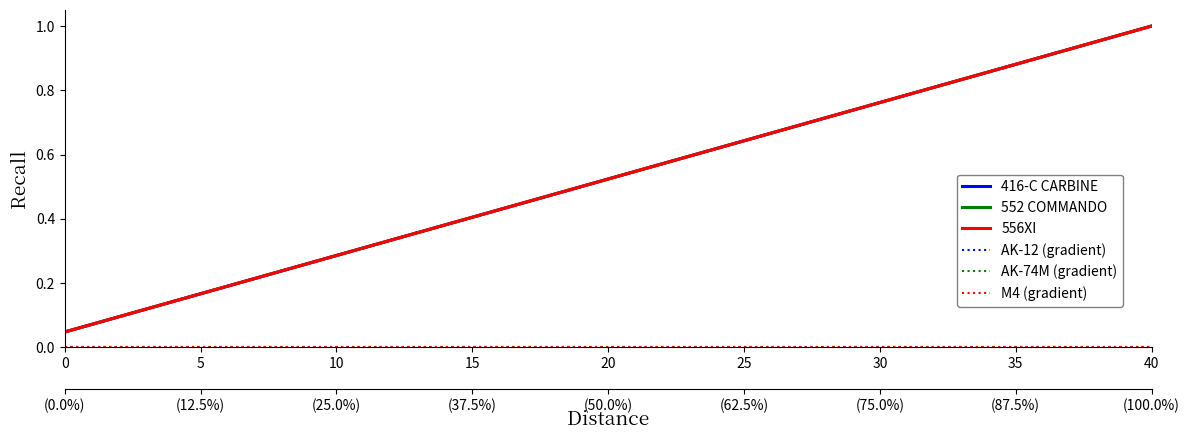

Is the value of AK-12 (gradient) at 40 greater than the value of 556XI at 40?

No